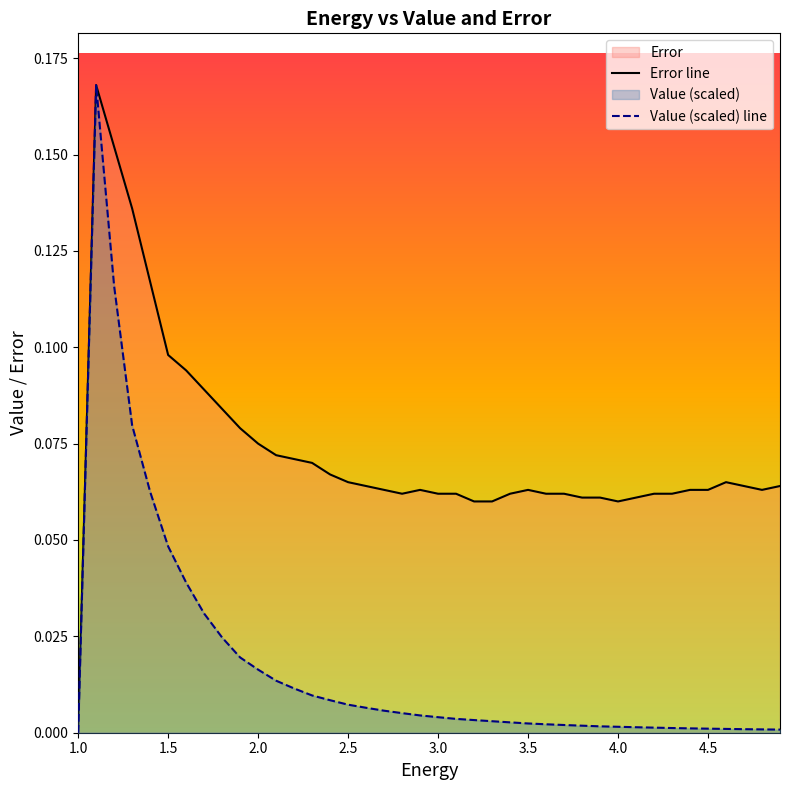

How many values in the Error line series exceed 0?

39